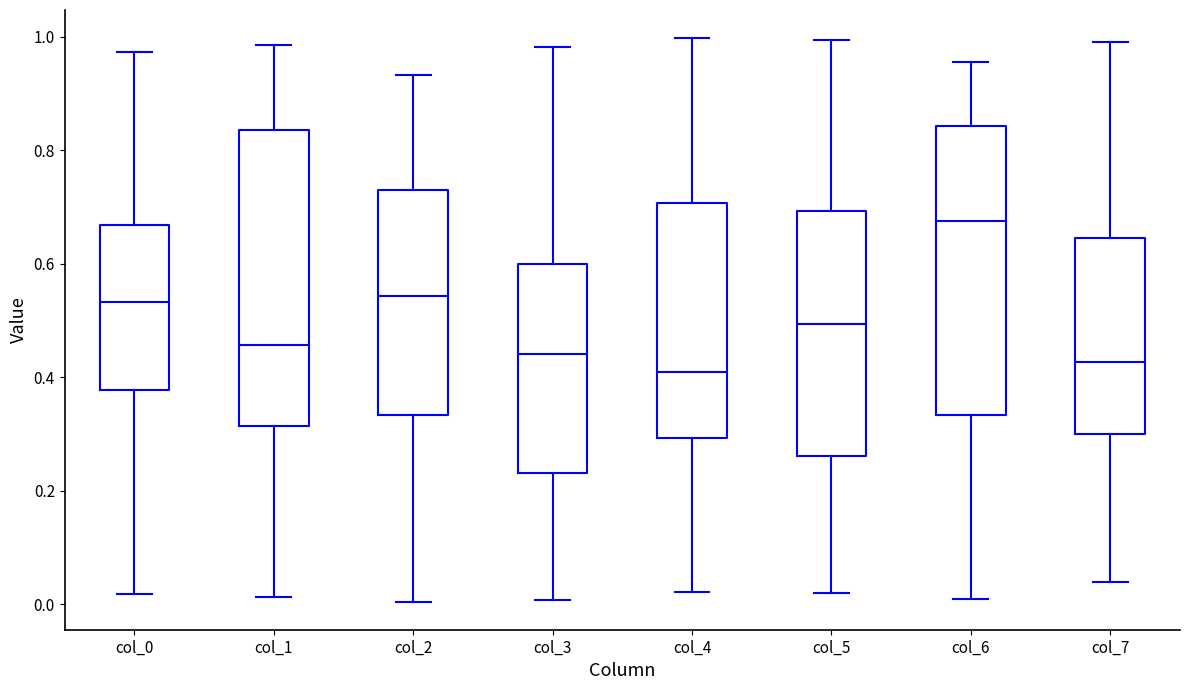

Reading left to right, transcribe this box plot: for each box, give where its median line is, the range the box spans, and where its two whiskers end, as read against the y-axis. The values are not printed on the chart, so give them approximately, as read against the axis.

col_0: median 0.54, box 0.38 to 0.66, whiskers 0.02 to 0.98
col_1: median 0.46, box 0.32 to 0.84, whiskers 0.02 to 0.98
col_2: median 0.54, box 0.34 to 0.72, whiskers 0.00 to 0.94
col_3: median 0.44, box 0.24 to 0.60, whiskers 0.00 to 0.98
col_4: median 0.40, box 0.30 to 0.70, whiskers 0.02 to 1.00
col_5: median 0.50, box 0.26 to 0.70, whiskers 0.02 to 1.00
col_6: median 0.68, box 0.34 to 0.84, whiskers 0.00 to 0.96
col_7: median 0.42, box 0.30 to 0.64, whiskers 0.04 to 1.00